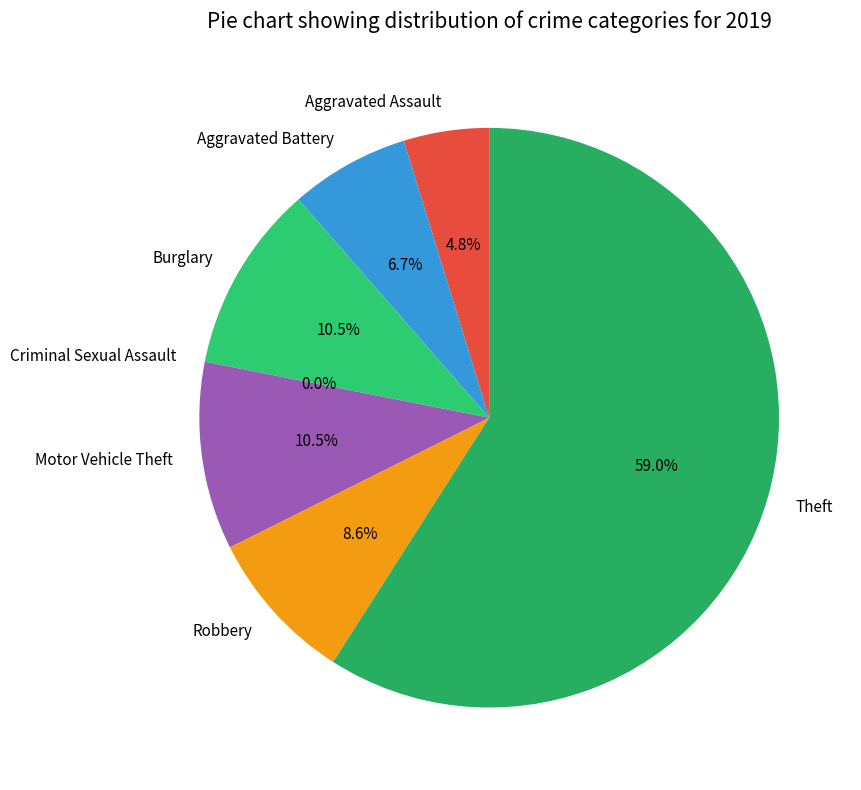

How many slices are in this pie chart?

7